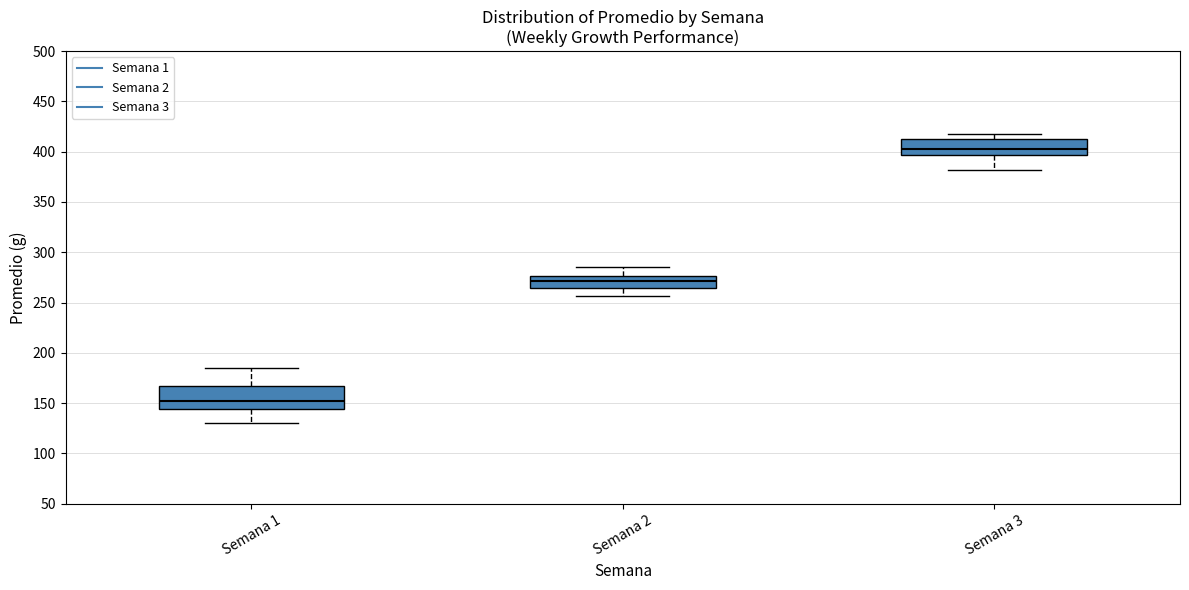

Where is the lower edge of the box for Semana 3 on the y-axis? The values are not printed on the chart, so give them approximately, as read against the axis.

395